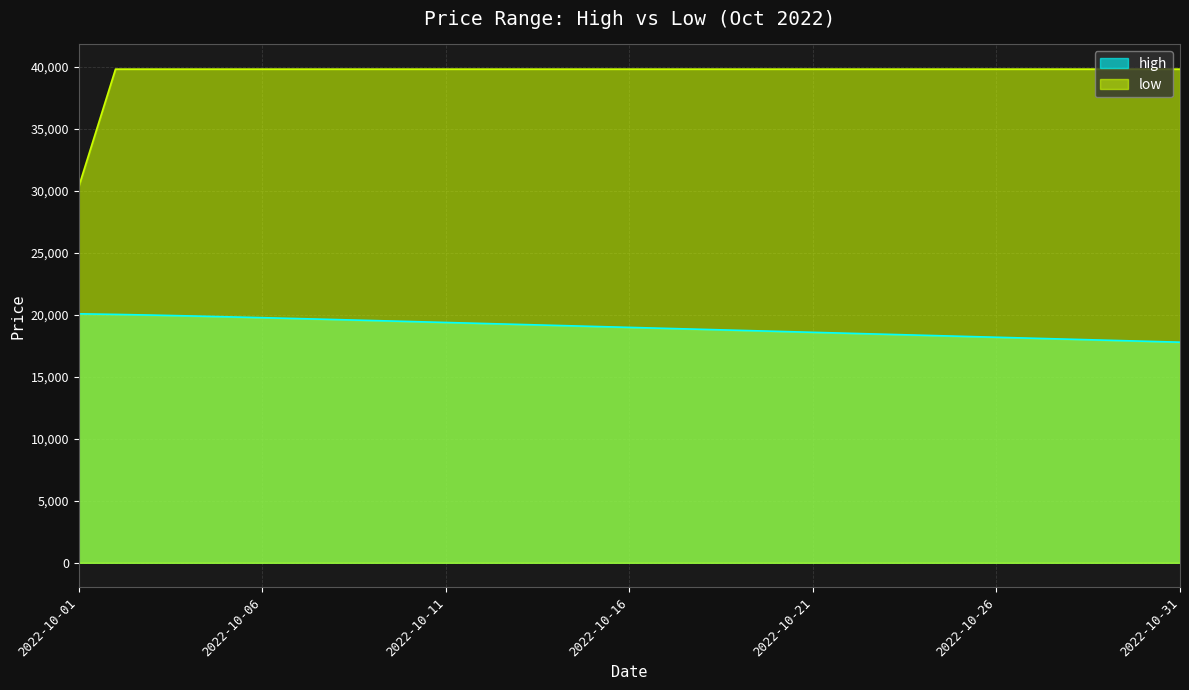

Which series changed the most between 2022-10-04 and 2022-10-19?

high